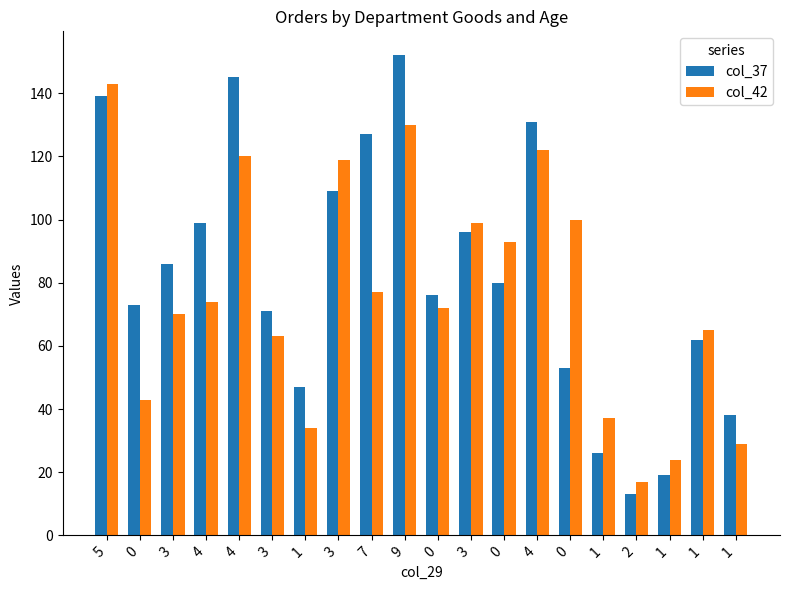

What is the spread (max minus min) of values at 0?

30